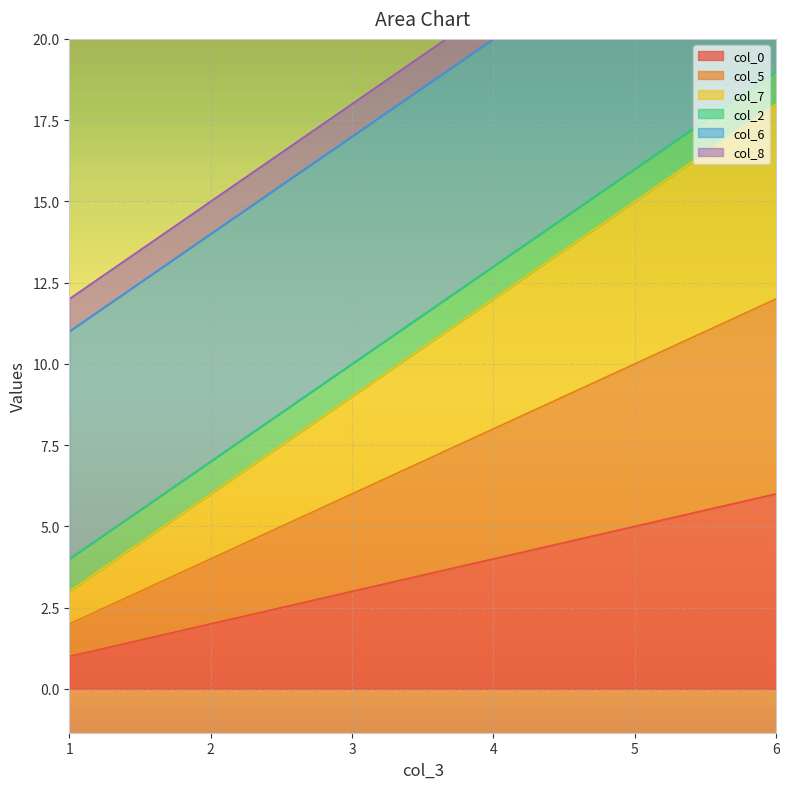

Between 1 and 2, which is larger?

2